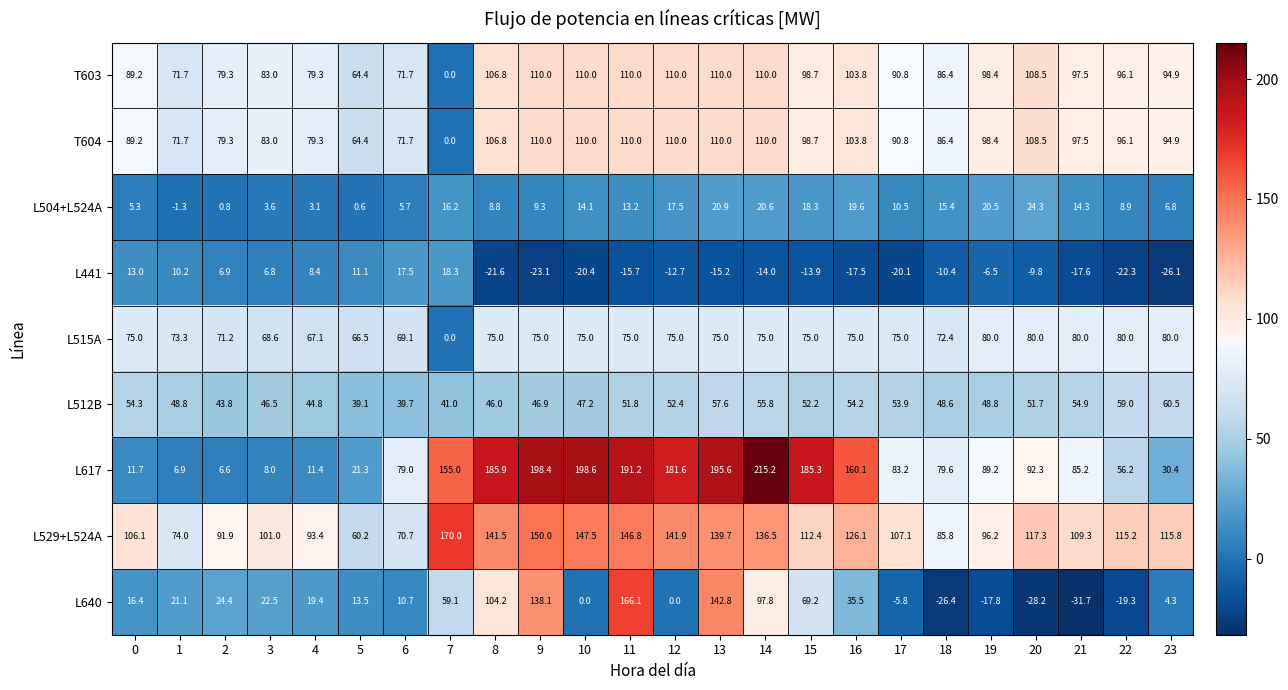

Which series has the largest total across all categories?

L529+L524A